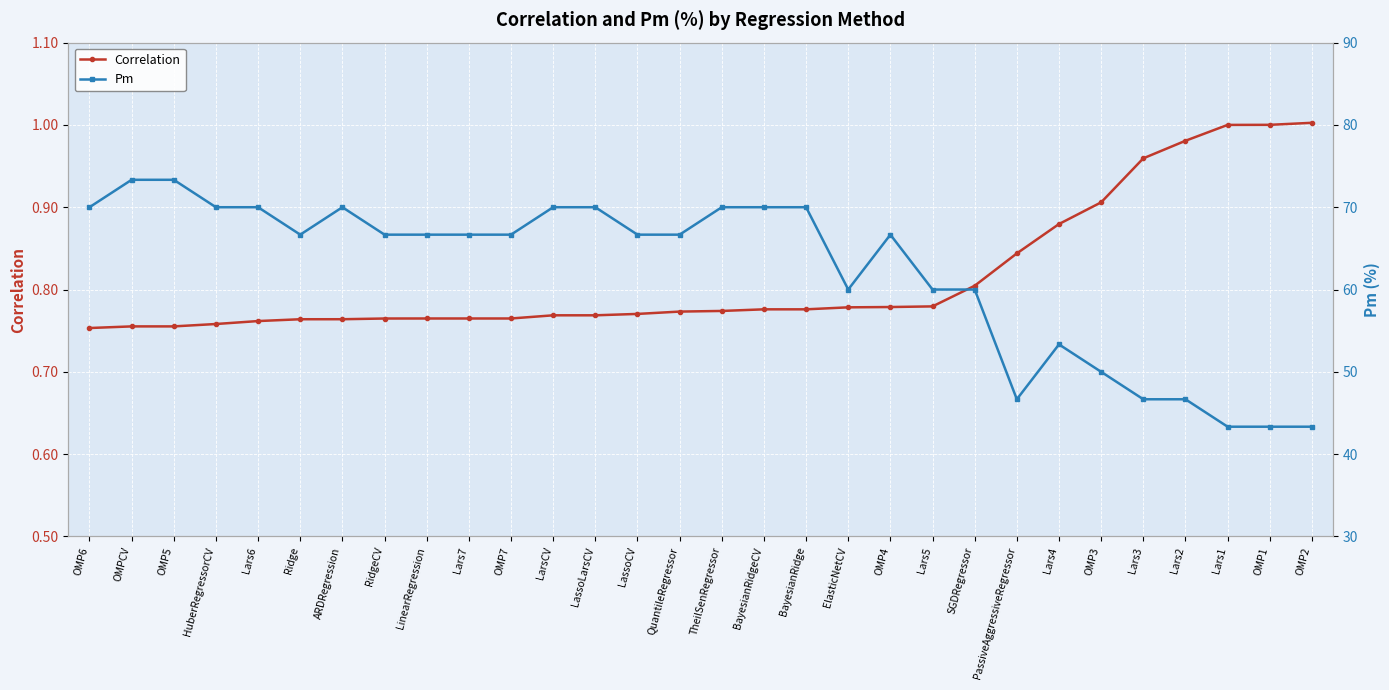

At which label does Pm first exceed 66?

OMP6